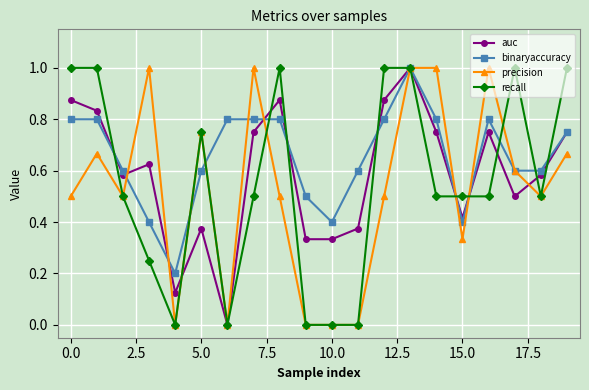

What is the difference between the second highest and minimum values in the precision series?

1.0